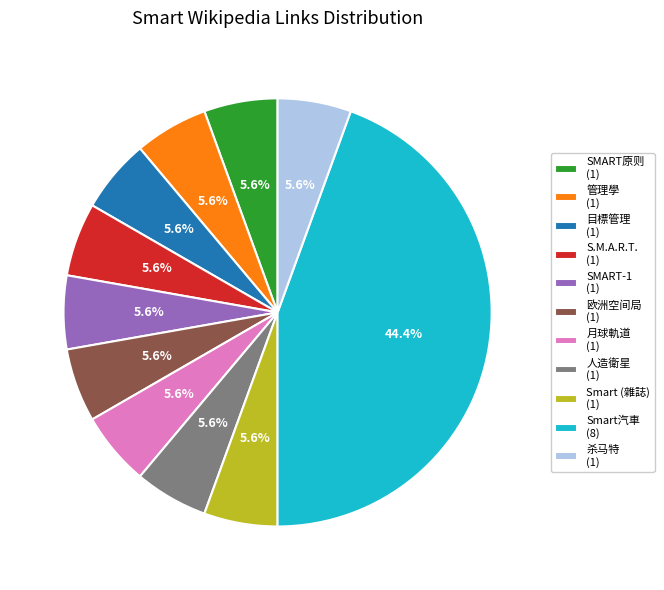

How much of the chart is everything except S.M.A.R.T. (1)?

94.4%